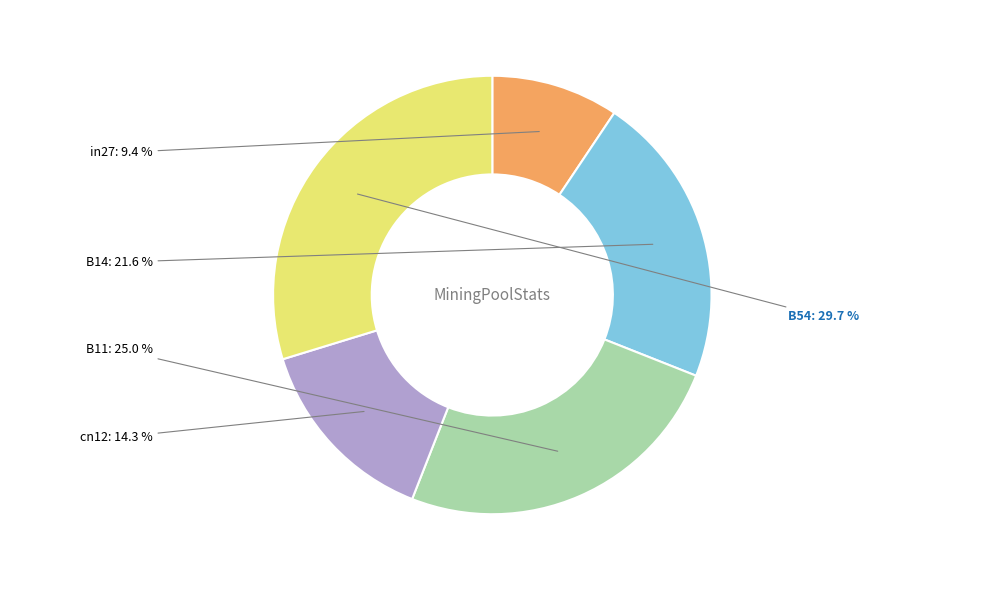

How many segments does this pie chart have?

5